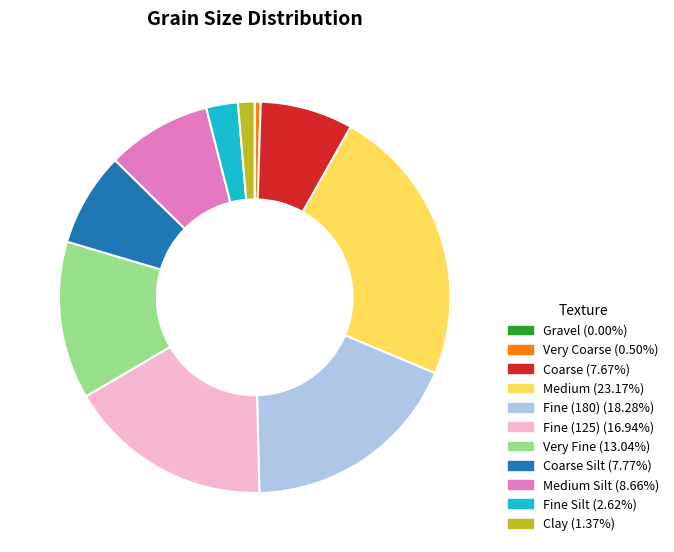

Does any single category account for the majority?

No